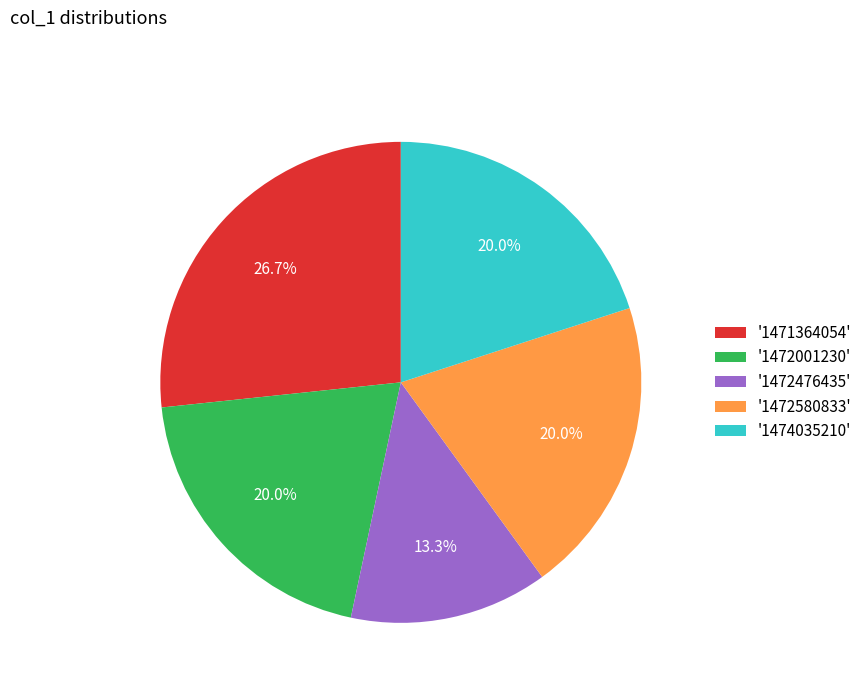

How many segments does this pie chart have?

5